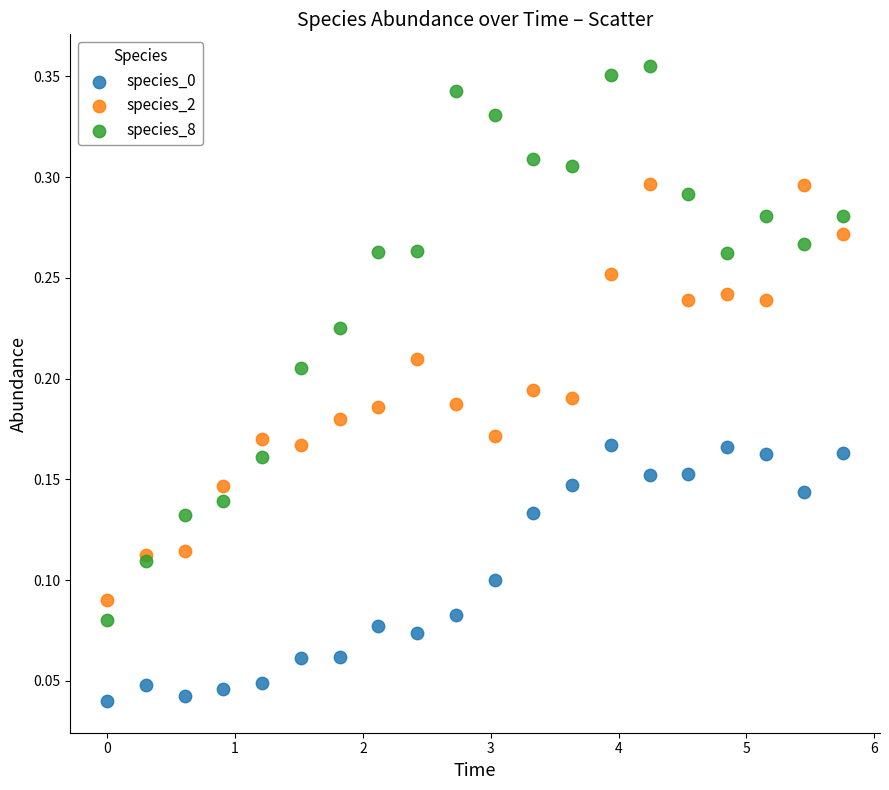

Which series contains the highest Y value?

species_8